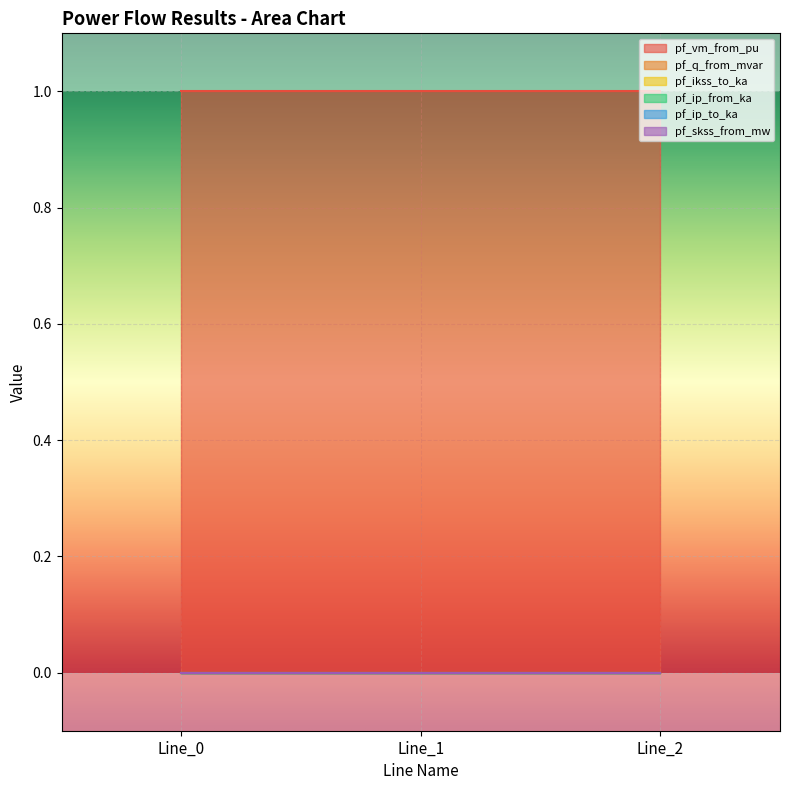

Read the pf_vm_from_pu value at Line_1.

1.0